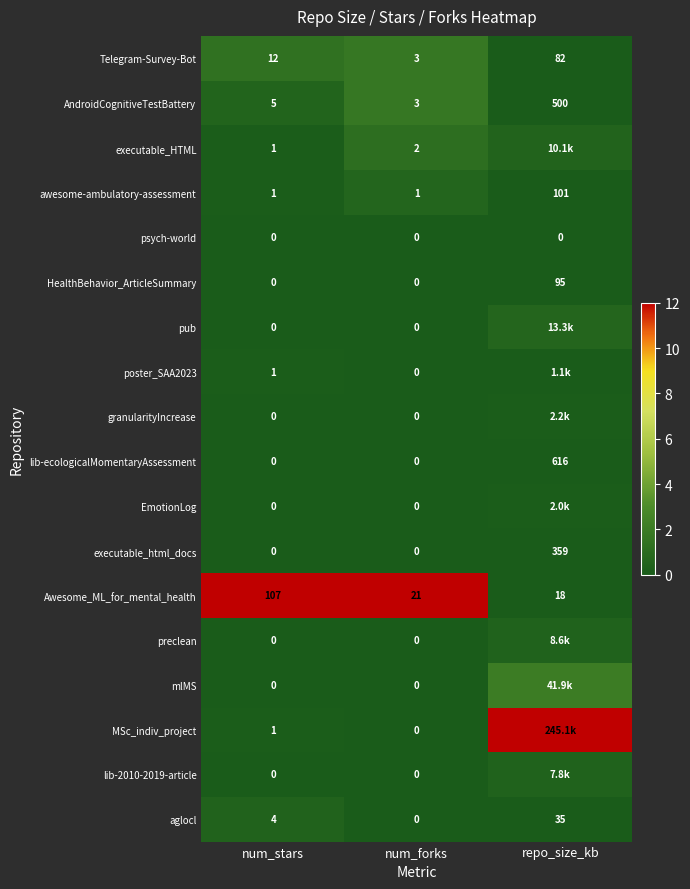

Which series changed the most between num_stars and num_forks?

Awesome_ML_for_mental_health